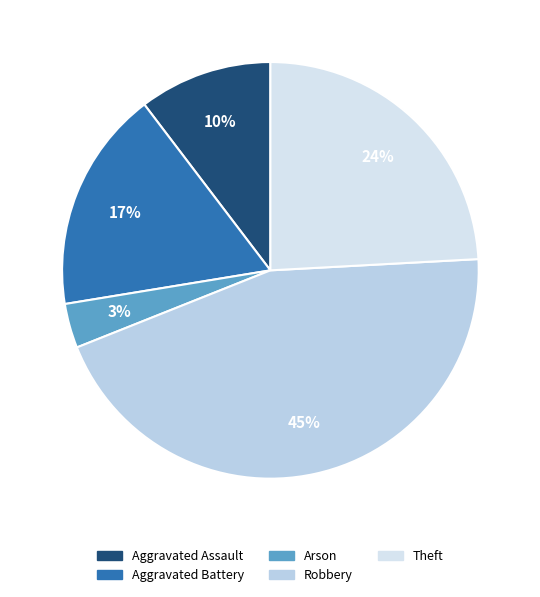

How many segments does this pie chart have?

5